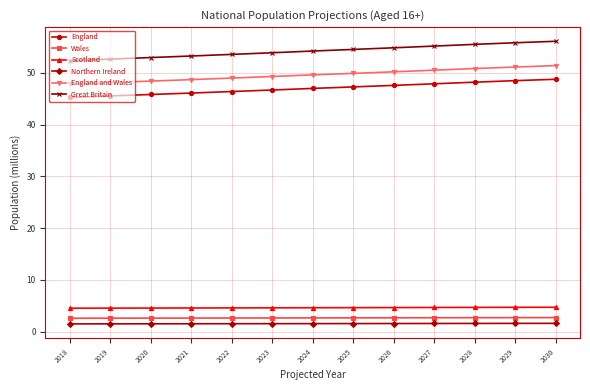

How many distinct data groups are displayed?

6